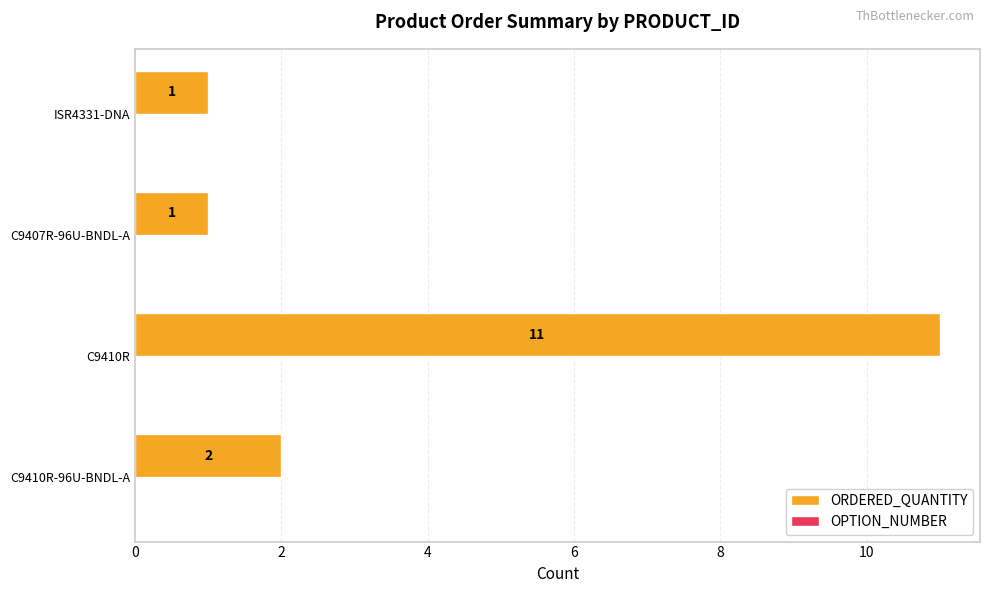

What is the average value?

4